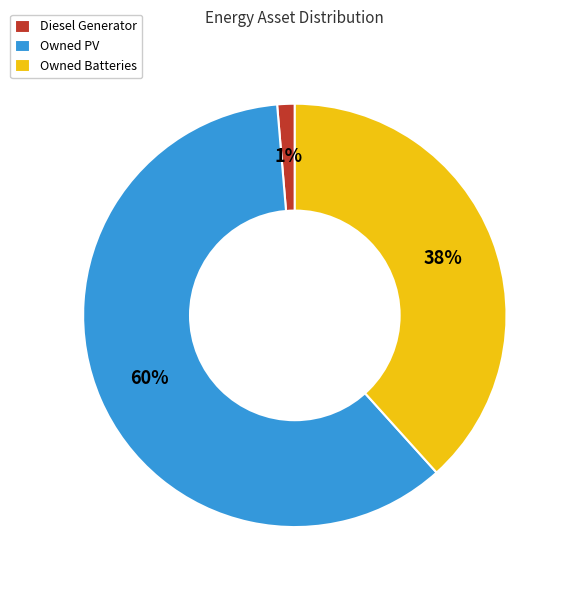

How many segments does this pie chart have?

3